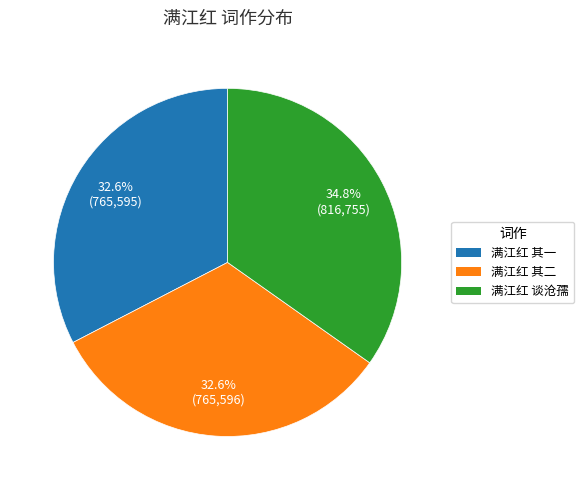

Is there a majority slice in this chart?

No